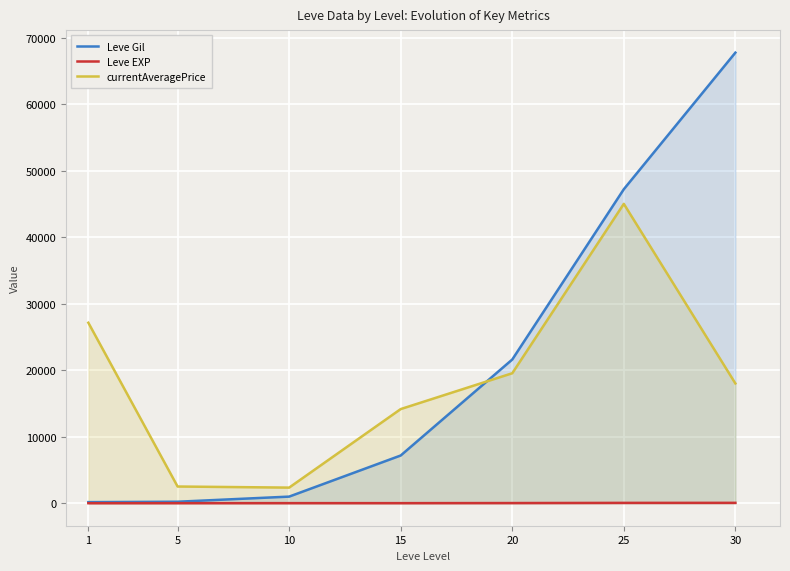

True or false: Leve EXP and currentAveragePrice intersect in this chart.

False